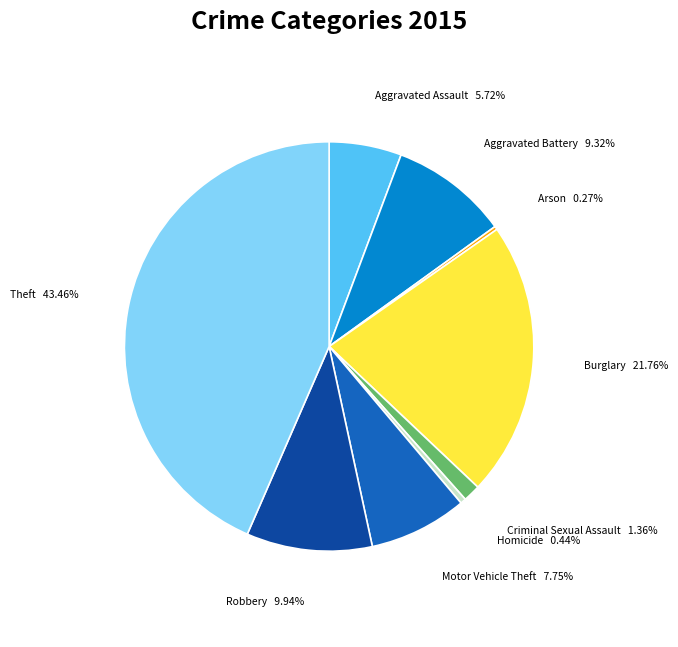

Is there a majority slice in this chart?

No